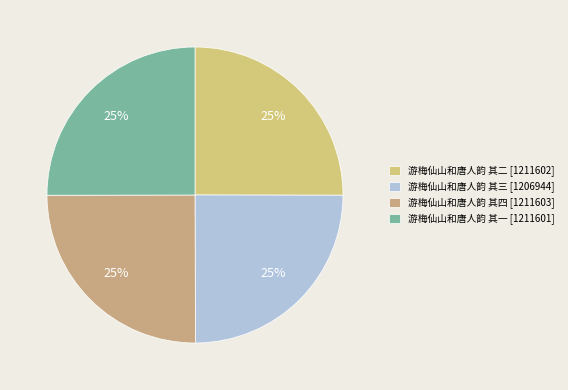

How many slices are in this pie chart?

4